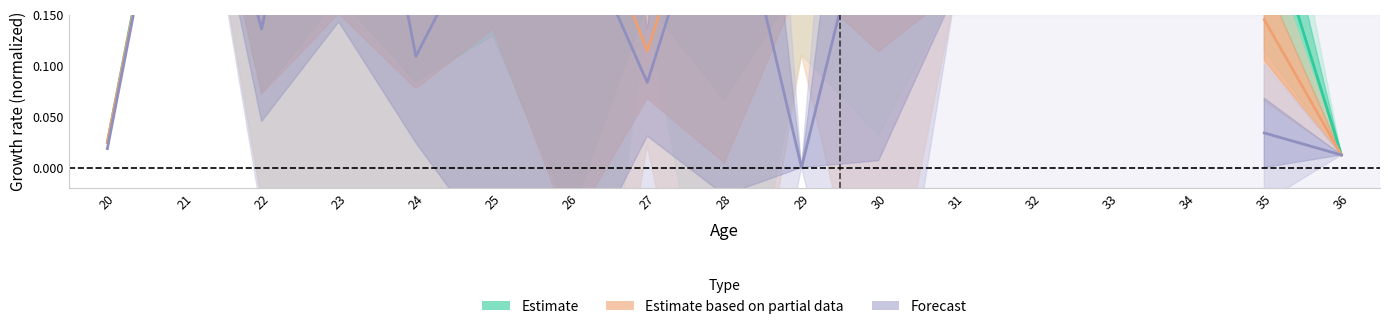

How many series are shown in this chart?

3